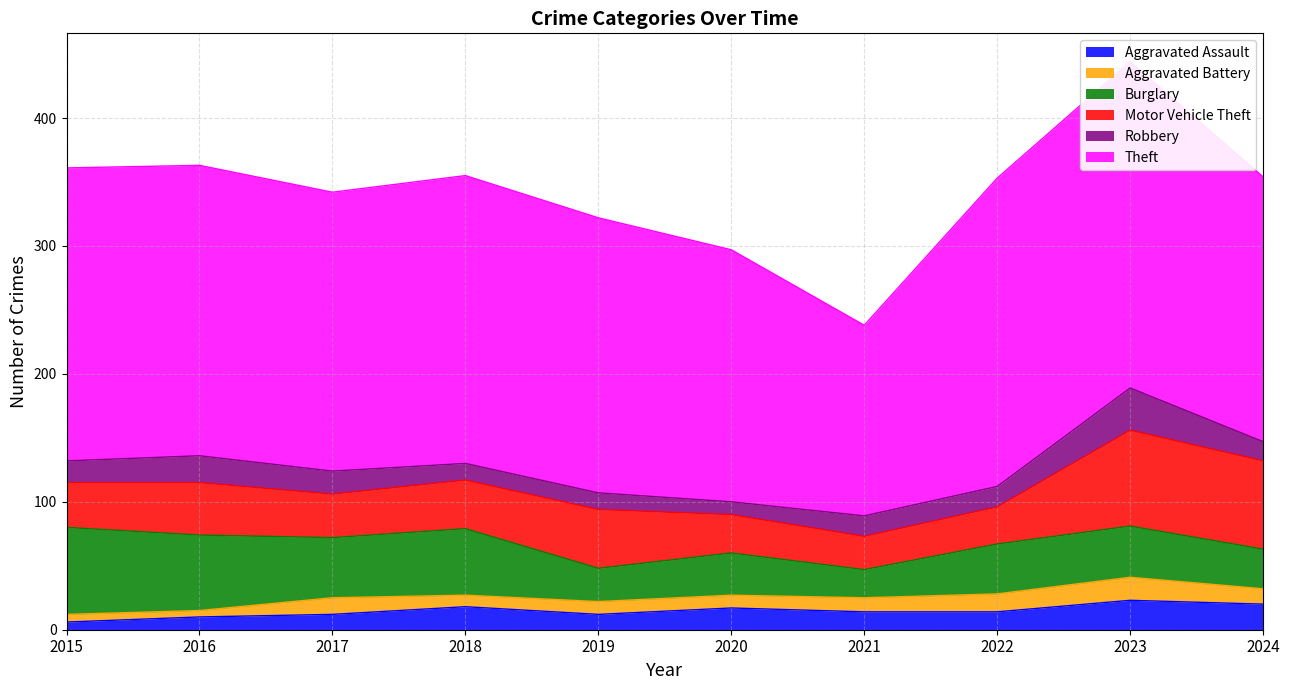

At 2019, list the series in order from smallest to largest.

Aggravated Battery, Aggravated Assault, Robbery, Burglary, Motor Vehicle Theft, Theft